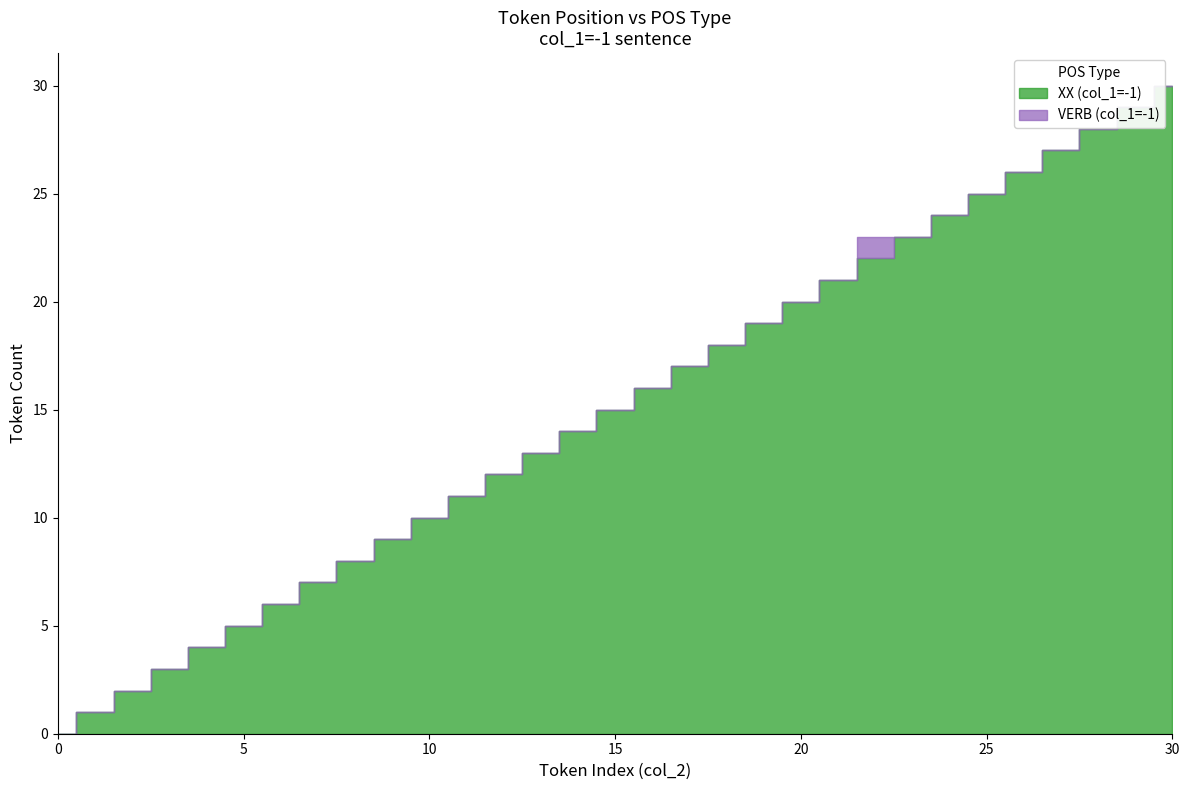

Reading right to left, what are all the values shown in this chart?

XX (col_1=-1): 30	29	28	27	26	25	24	23	22	21	20	19	18	17	16	15	14	13	12	11	10	9	8	7	6	5	4	3	2	1	0
VERB (col_1=-1): 0	0	0	0	0	0	0	0	1	0	0	0	0	0	0	0	0	0	0	0	0	0	0	0	0	0	0	0	0	0	0